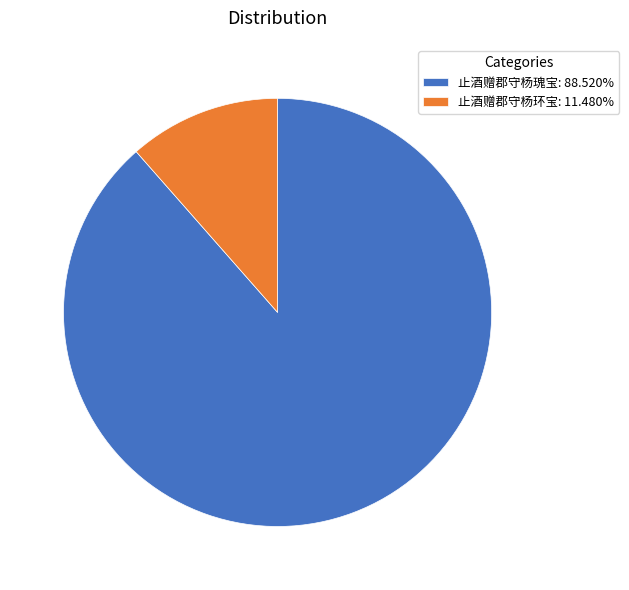

How many segments does this pie chart have?

2